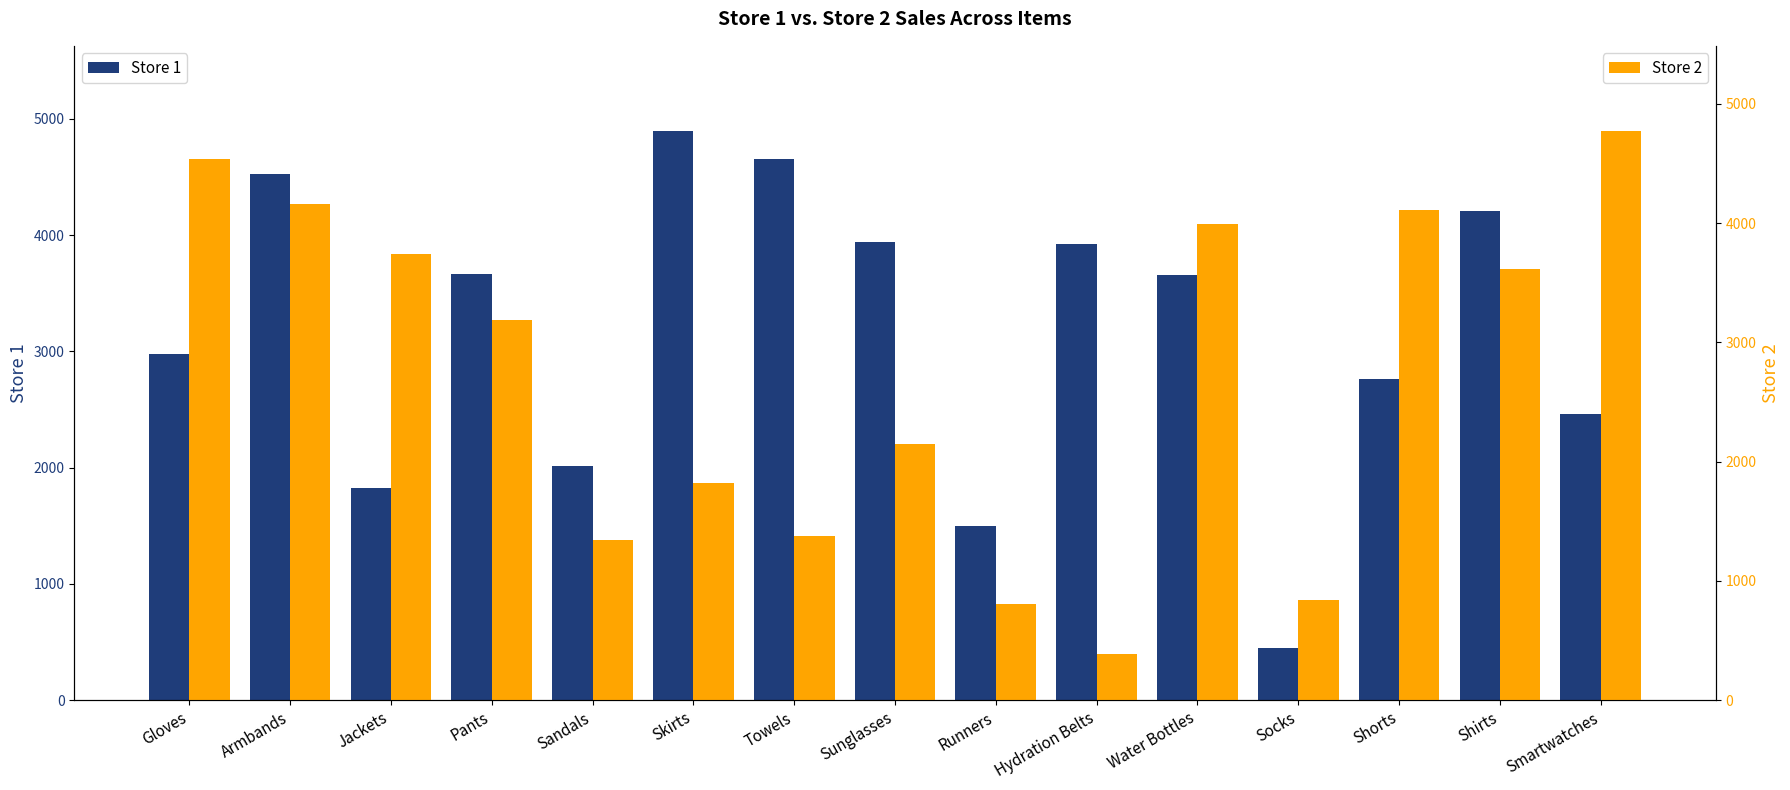

List the series in order of their peak value, lowest first.

Store 2, Store 1